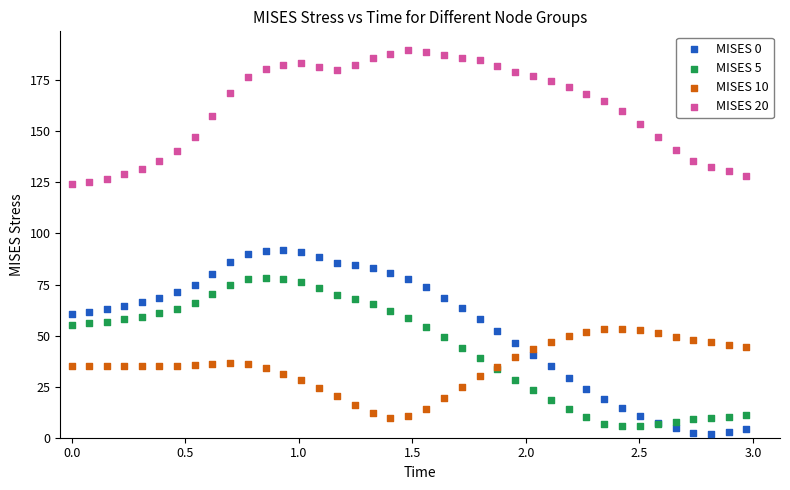

What is the X range (max minus min) for the scatter plot?

3.0